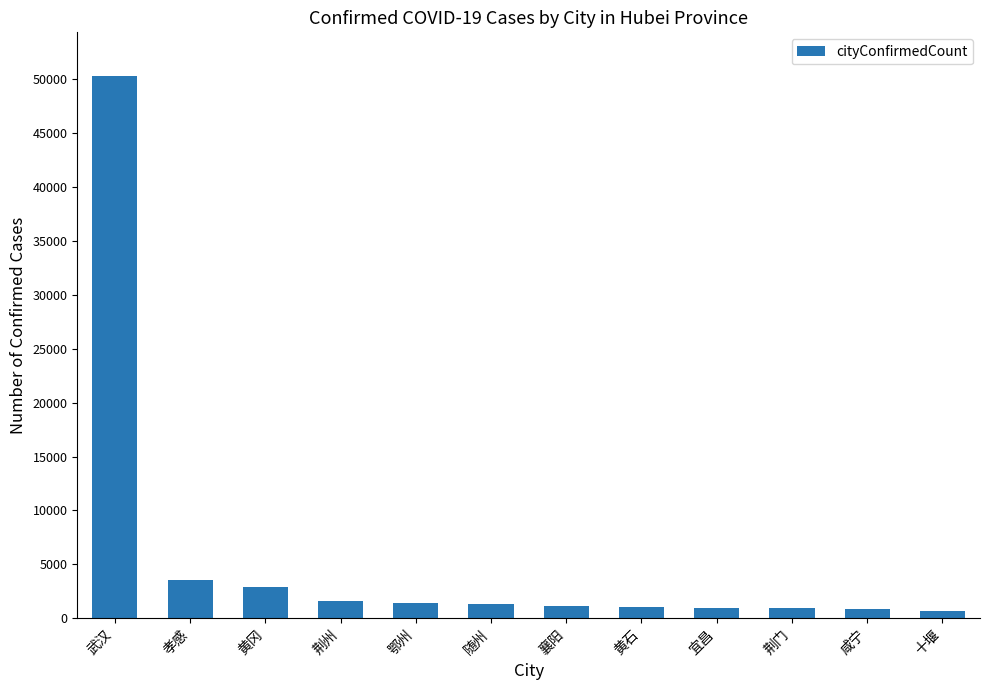

True or false: the data shows 2907 at 黄冈.

True